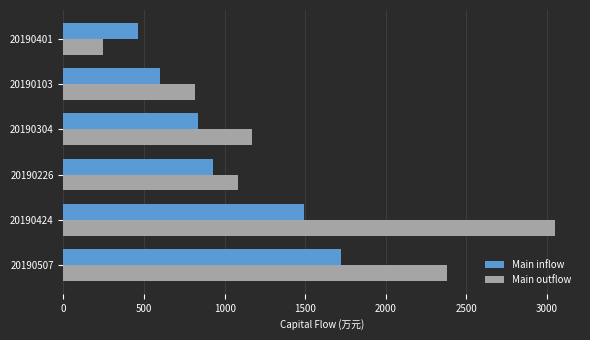

The value of Main outflow at 20190304 is 1562.7. True or false?

False